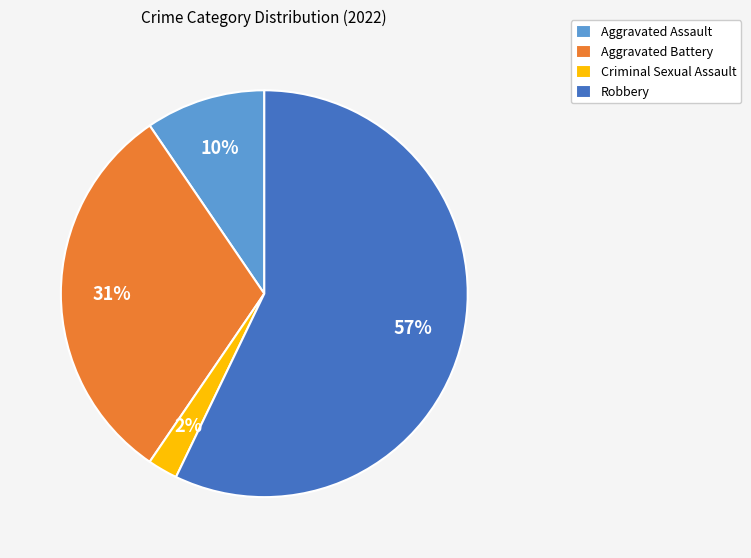

Which has a higher value, Criminal Sexual Assault or Aggravated Battery?

Aggravated Battery